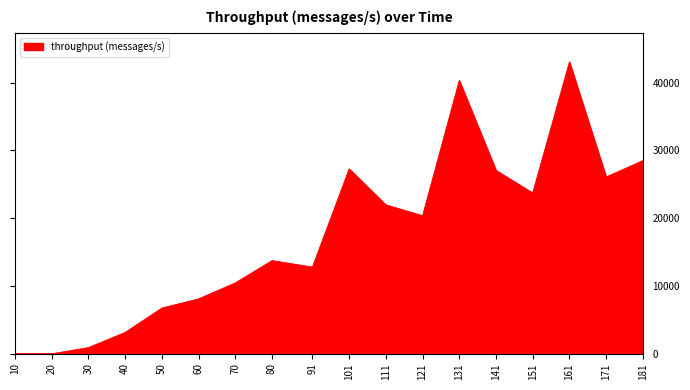

What is the maximum value shown in the chart?

43056